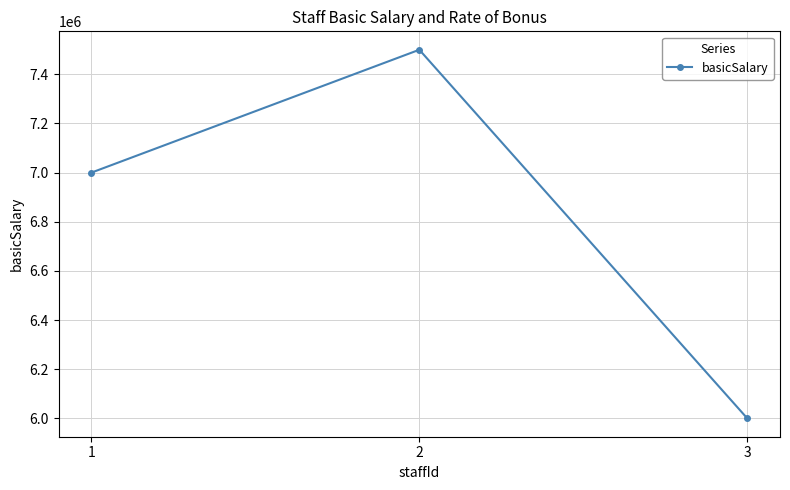

How many lines are shown in the chart?

1